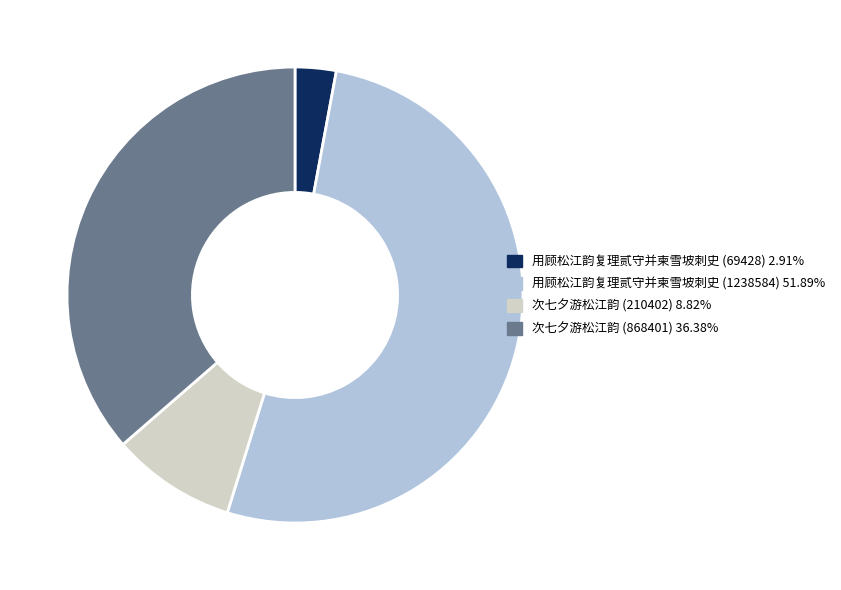

Which category accounts for the majority?

用顾松江韵复理贰守并柬雪坡刺史 (1238584)